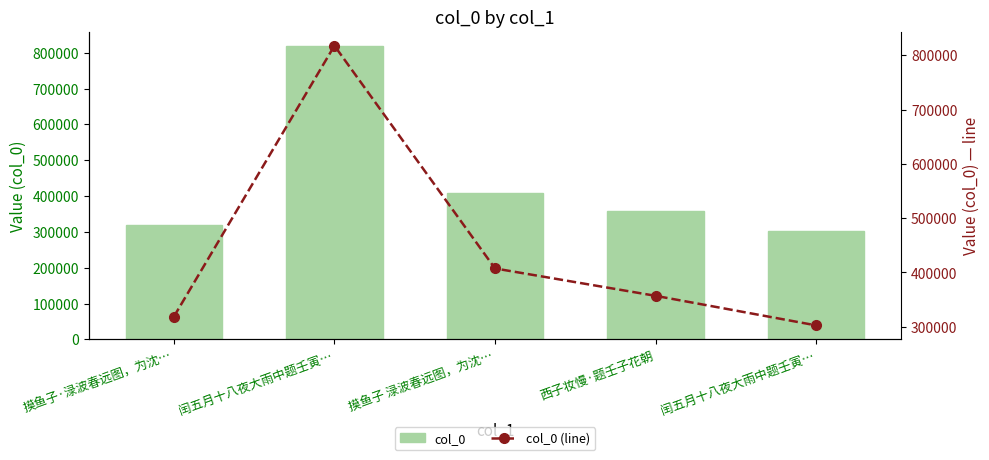

How many data points in col_0 (line) are less than 356927?

2